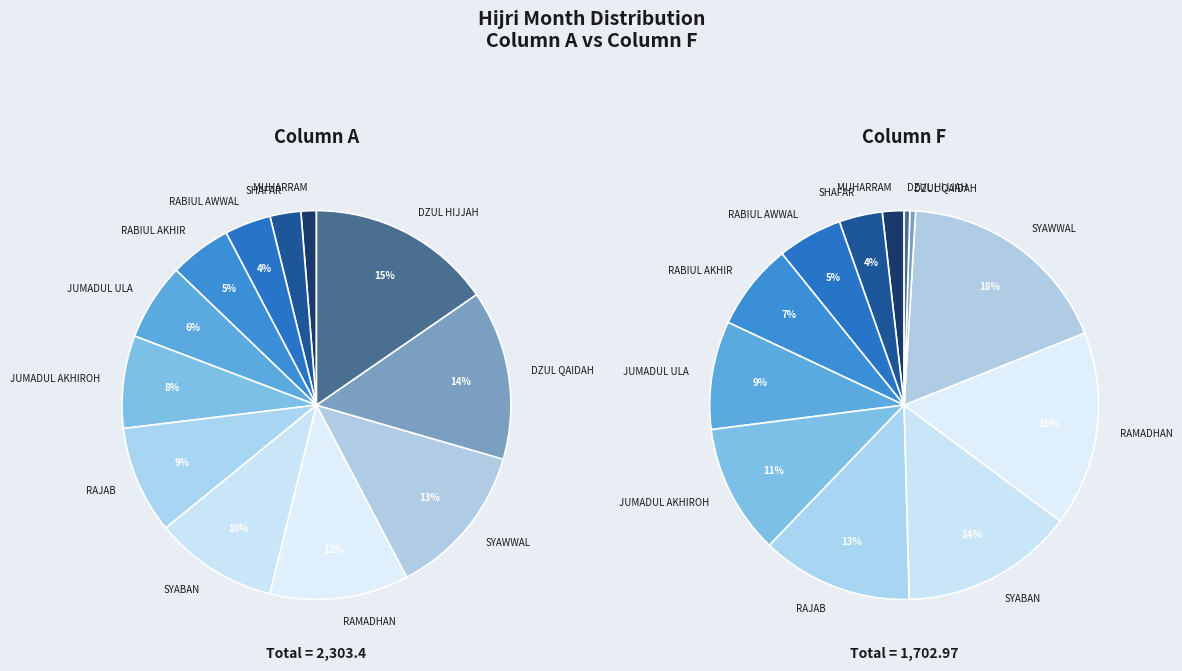

To the nearest percent, what portion does MUHARRAM represent?

2%